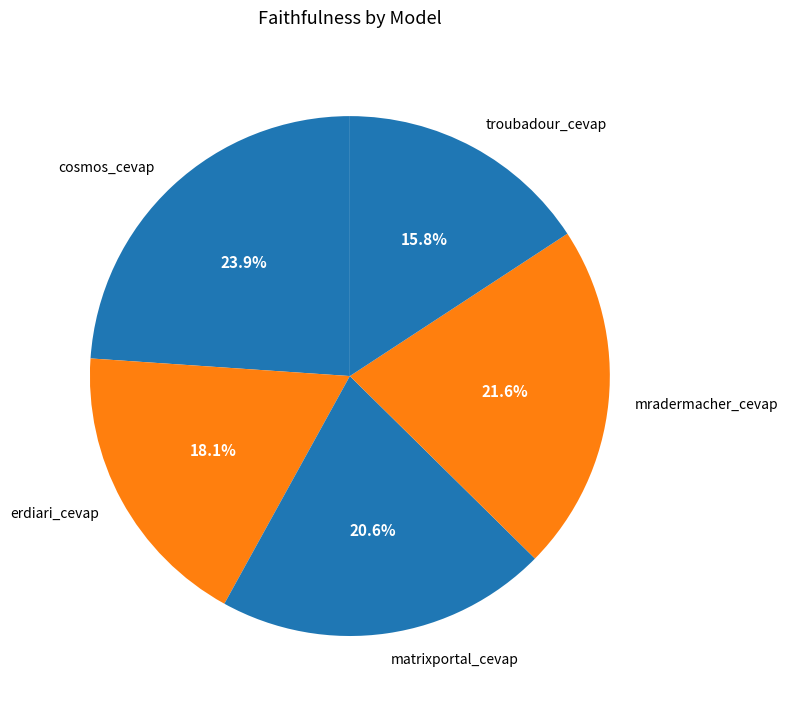

What is the largest slice in the pie chart?

cosmos_cevap